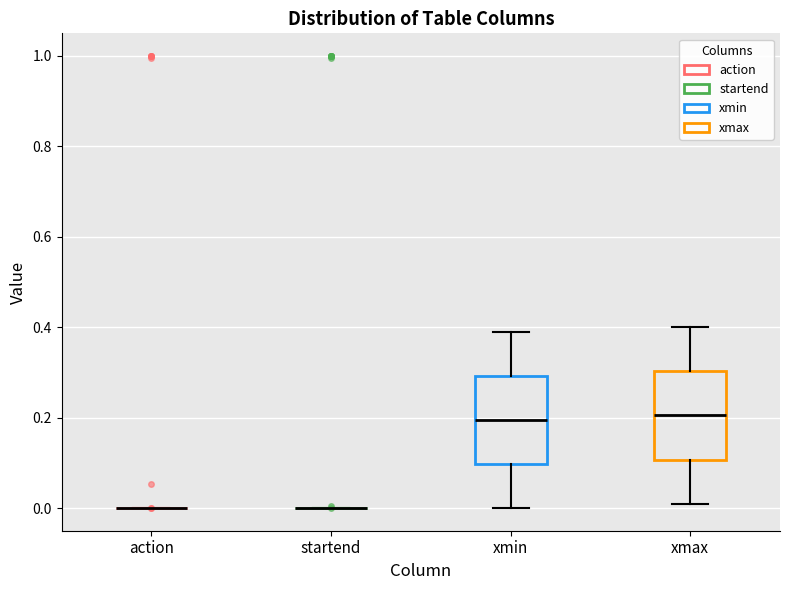

Reading left to right, transcribe this box plot: for each box, give where its median line is, the range the box spans, and where its two whiskers end, as read against the y-axis. The values are not printed on the chart, so give them approximately, as read against the axis.

action: box collapsed to a line at 0.00, whiskers 0.00 to 0.00
startend: box collapsed to a line at 0.00, whiskers 0.00 to 0.00
xmin: median 0.20, box 0.10 to 0.30, whiskers 0.00 to 0.40
xmax: median 0.20, box 0.10 to 0.30, whiskers 0.02 to 0.40